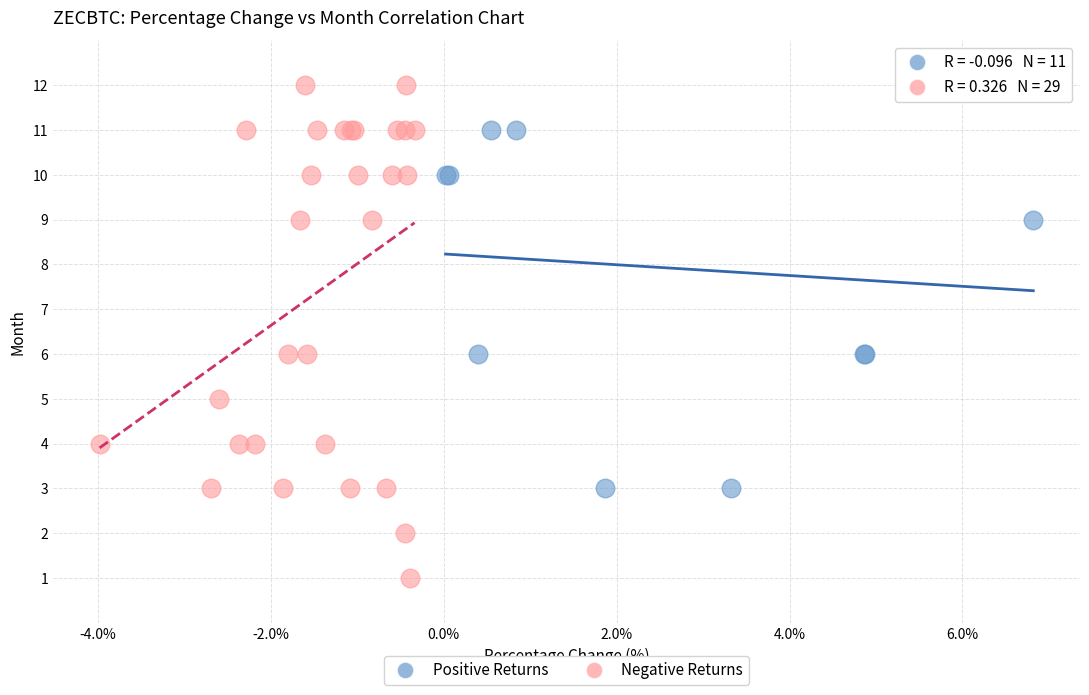

Which series has the largest Y range (max minus min)?

Negative Returns